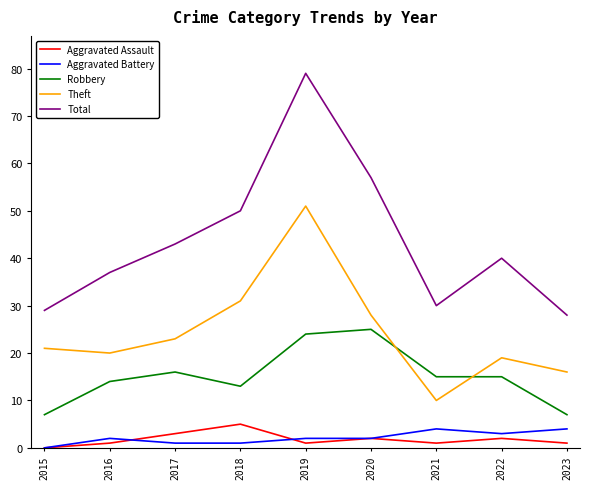

Which series has the largest total across all categories?

Total